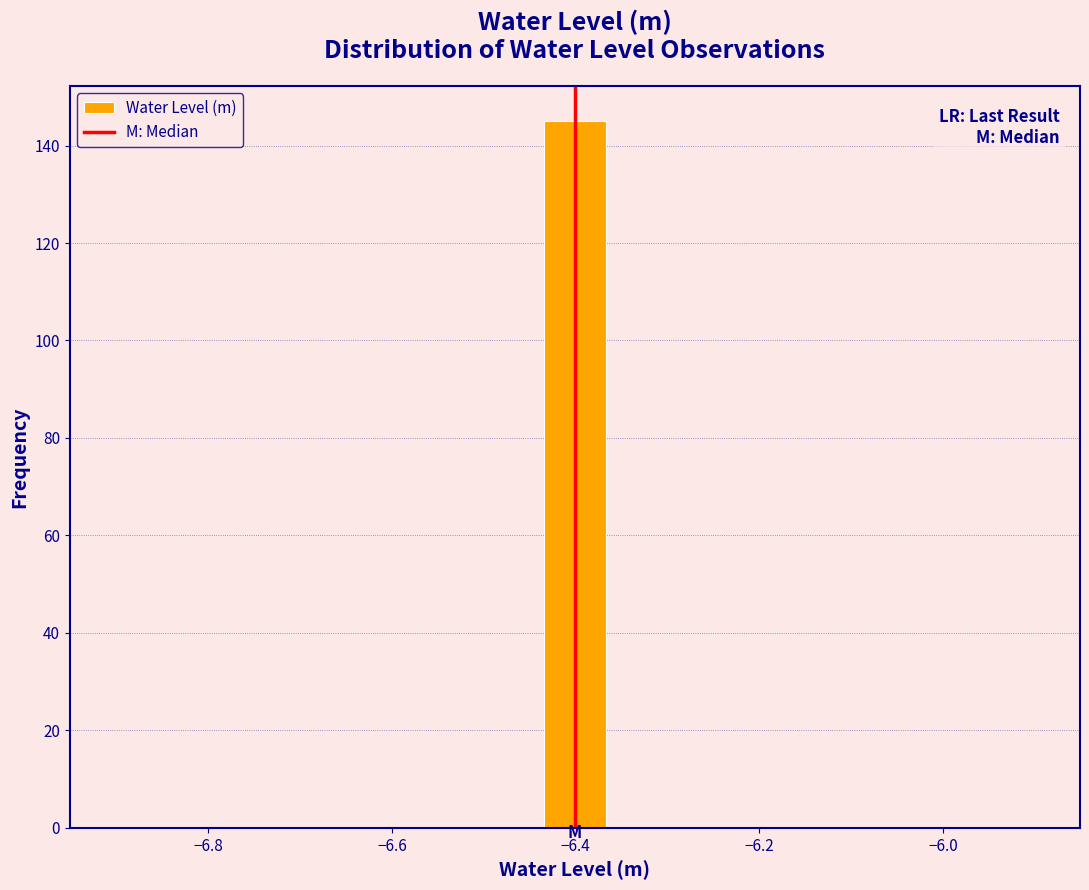

Read against the x-axis, roughly where is the centre of the tallest bar?

-6.40